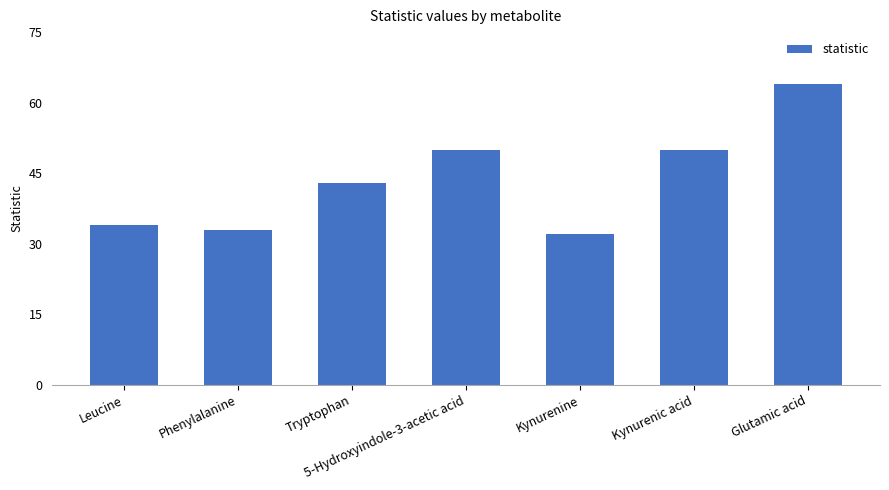

What position from the right is Glutamic acid?

1